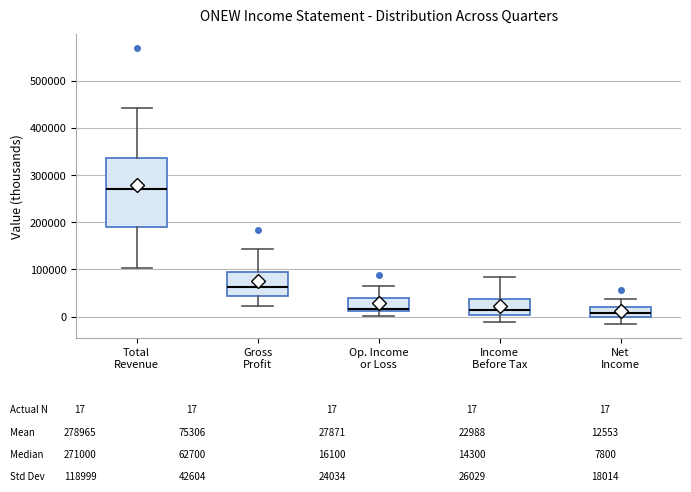

Reading left to right, read every box against the y-axis: the position of its median line, the range the box covers, and the ends of its whiskers. The values are not printed on the chart, so give them approximately, as read against the axis.

Total Revenue: median 270000, box 190000 to 340000, whiskers 100000 to 440000
Gross Profit: median 60000, box 40000 to 90000, whiskers 20000 to 140000
Op. Income or Loss: median 20000, box 10000 to 40000, whiskers 0 to 60000
Income Before Tax: median 10000, box 0 to 40000, whiskers -10000 to 80000
Net Income: median 10000, box 0 to 20000, whiskers -20000 to 40000